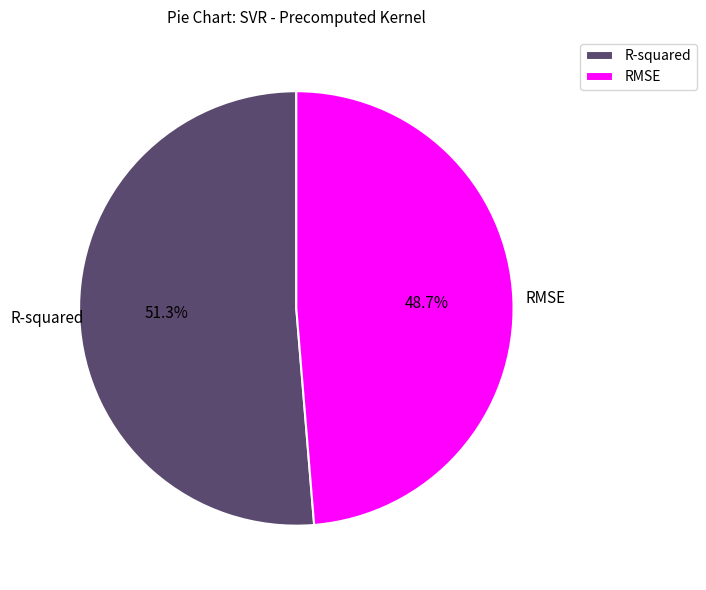

How many segments does this pie chart have?

2